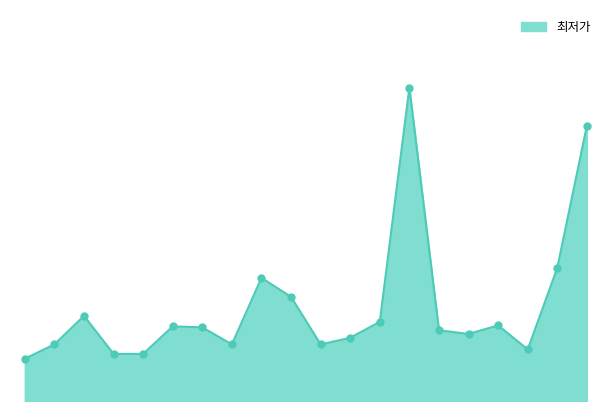

Is this an area chart (filled region under the line)?

Yes